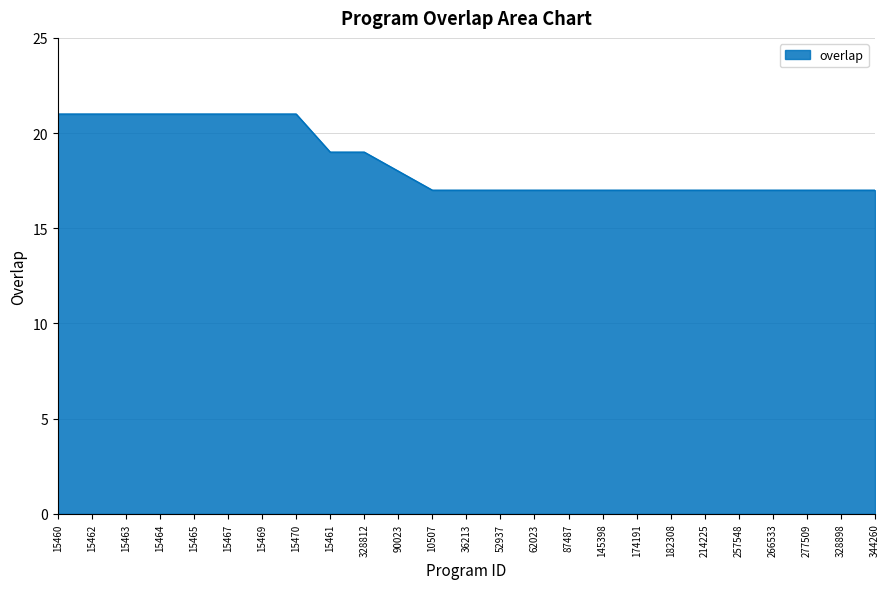

What is the minimum value shown in the chart?

17